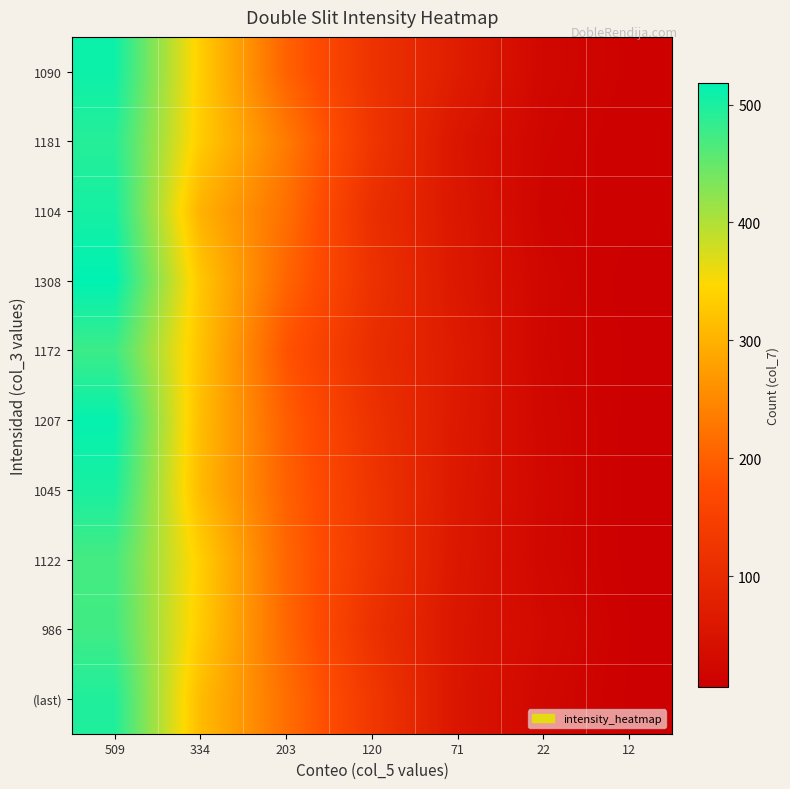

Reading left to right, what are all the values shown in this chart?

1090: 509=509	334=334	203=203	120=120	71=71	22=22	12=12
1181: 509=492	334=332	203=233	120=126	71=54	22=19	12=9
1104: 509=503	334=300	203=219	120=111	71=58	22=16	12=11
1308: 509=518	334=326	203=206	120=118	71=60	22=21	12=6
1172: 509=477	334=320	203=185	120=108	71=66	22=20	12=8
1207: 509=514	334=314	203=198	120=118	71=63	22=23	12=7
1045: 509=501	334=311	203=202	120=125	71=61	22=24	12=7
1122: 509=471	334=335	203=208	120=126	71=58	22=23	12=7
986: 509=474	334=331	203=209	120=116	71=55	22=28	12=9
(last): 509=496	334=312	203=218	120=131	71=54	22=23	12=8